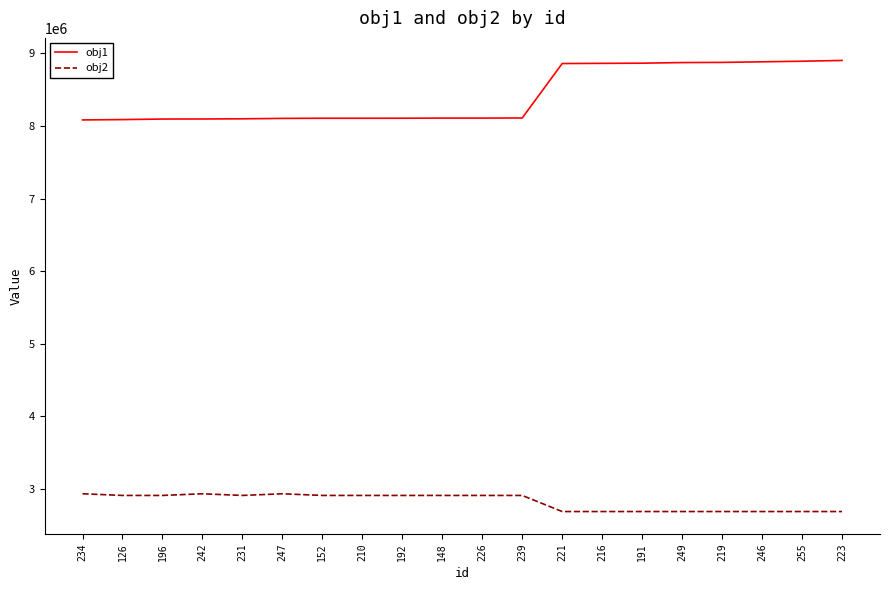

True or false: obj2 and obj1 cross at least once.

False